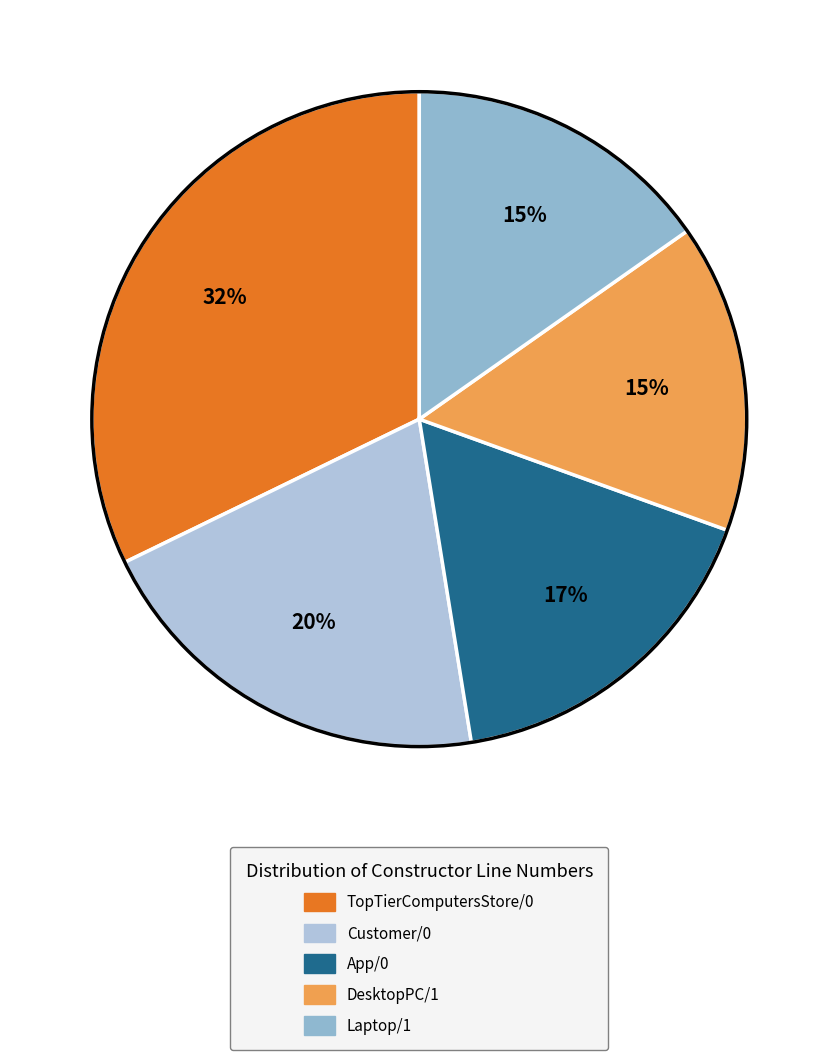

How many segments does this pie chart have?

5